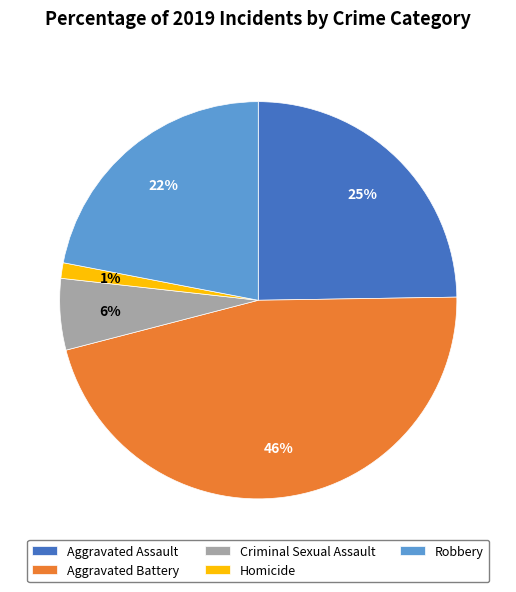

Is there a majority slice in this chart?

No